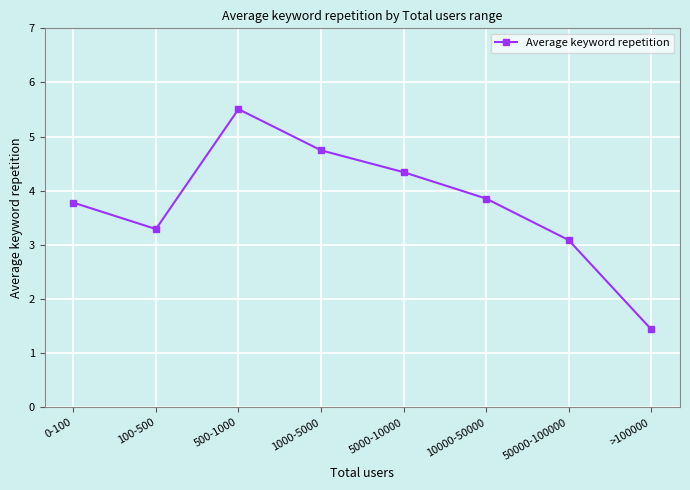

What is the label of the 1st point from the left?

0-100